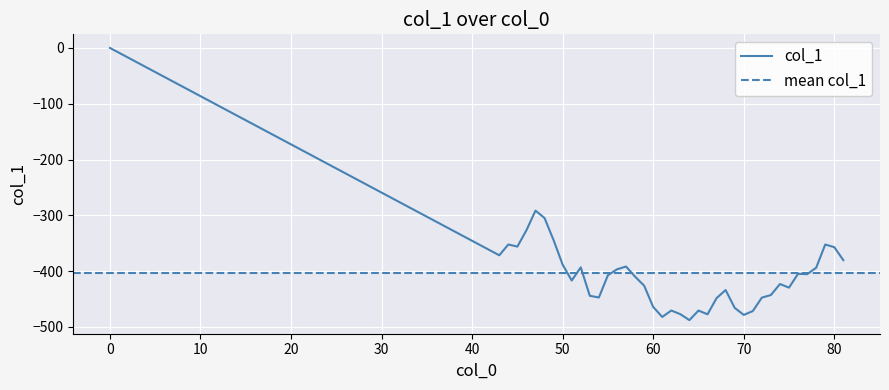

The chart shows a value of -143.1 at 20. True or false?

False